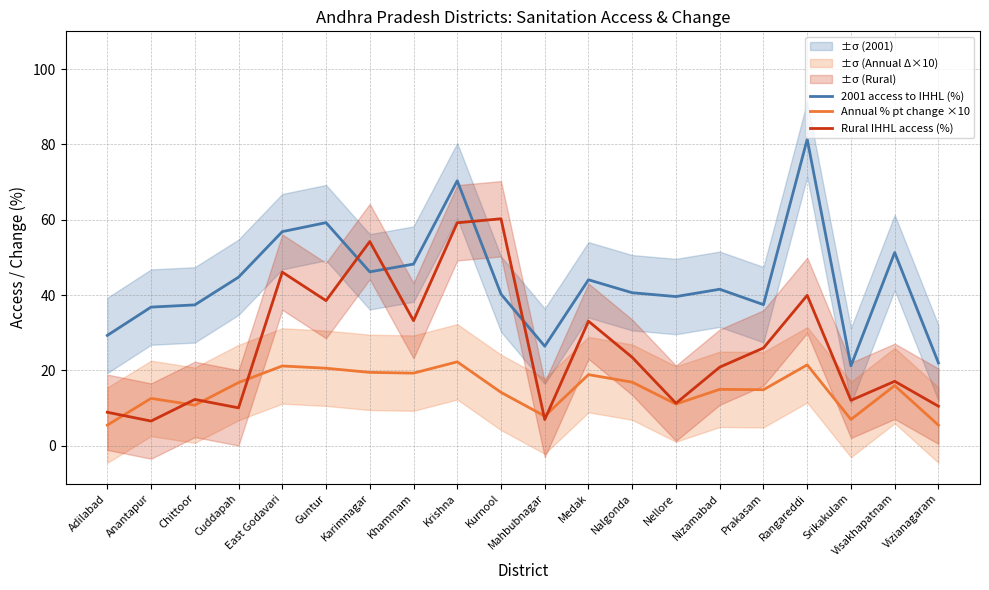

How many lines are shown in the chart?

3